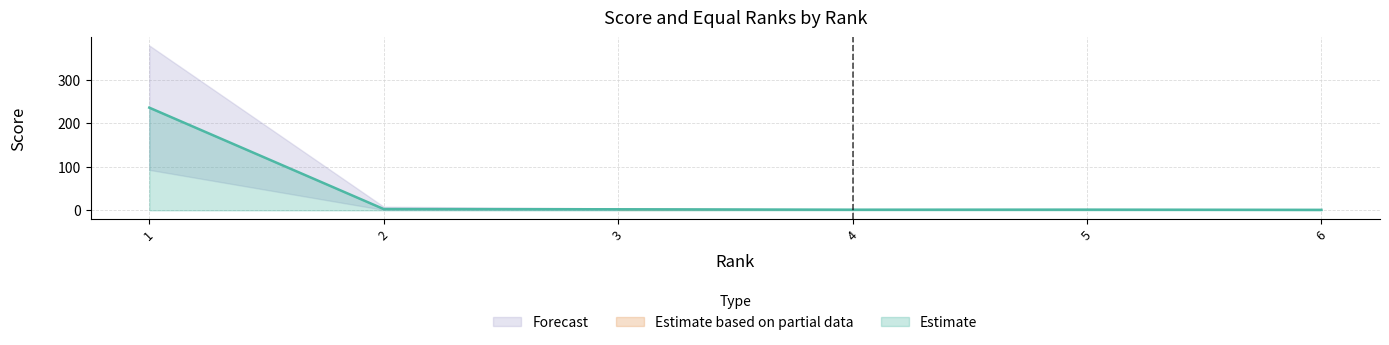

What is the sum of all Score values?

515.4